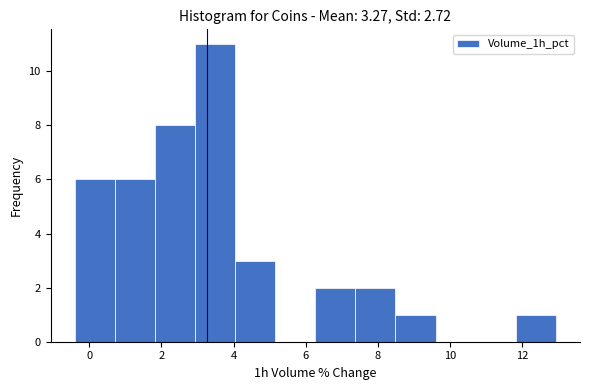

Reading left to right, transcribe this chart: for each bar, give the range it covers on the x-axis and its height. Neither the bar edges nor the heights are printed on the chart, so give them approximately, as read against the axes.

-0.4 to 0.8: 6
0.8 to 1.8: 6
1.8 to 3.0: 8
3.0 to 4.0: 11
4.0 to 5.2: 3
5.2 to 6.2: 0
6.2 to 7.4: 2
7.4 to 8.4: 2
8.4 to 9.6: 1
9.6 to 10.8: 0
10.8 to 11.8: 0
11.8 to 13.0: 1